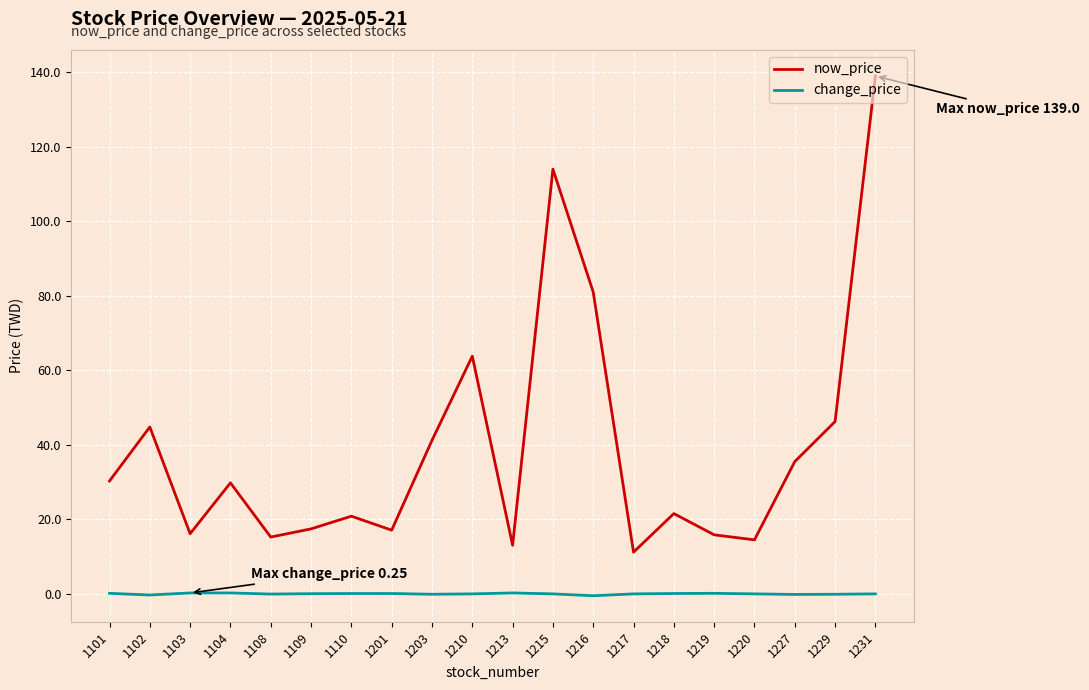

What is the sum of all change_price values?

0.2